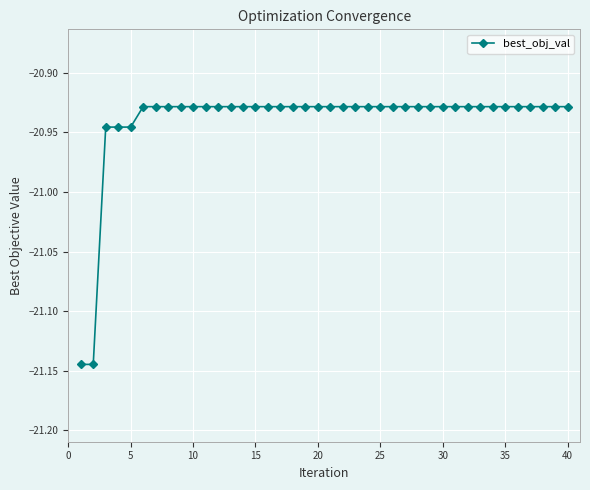

What is the sum of all values?

-837.6